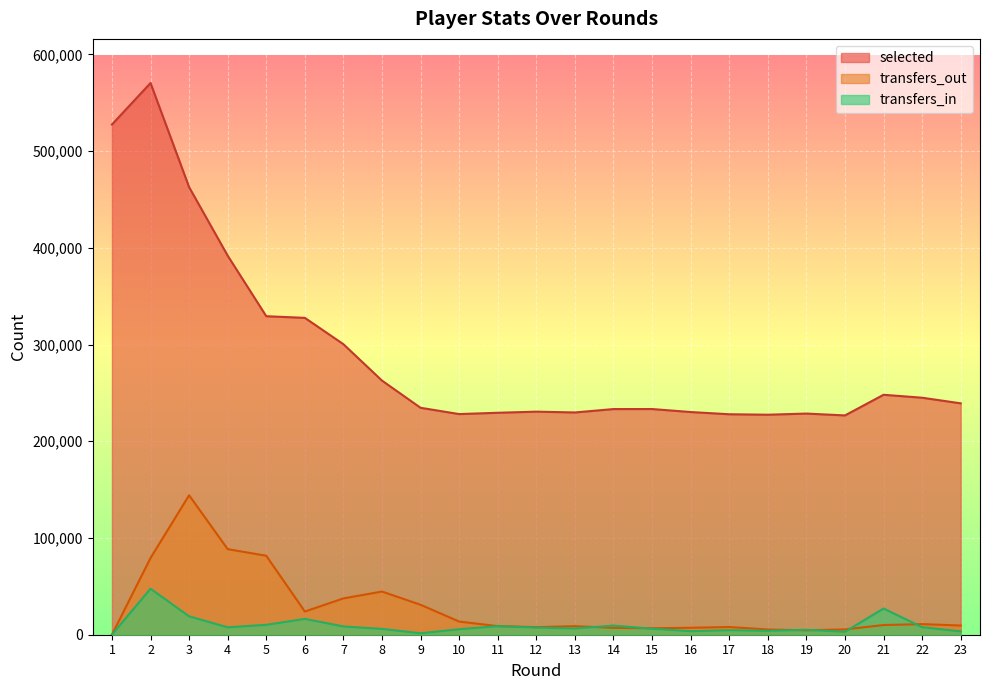

How many lines are shown in the chart?

3